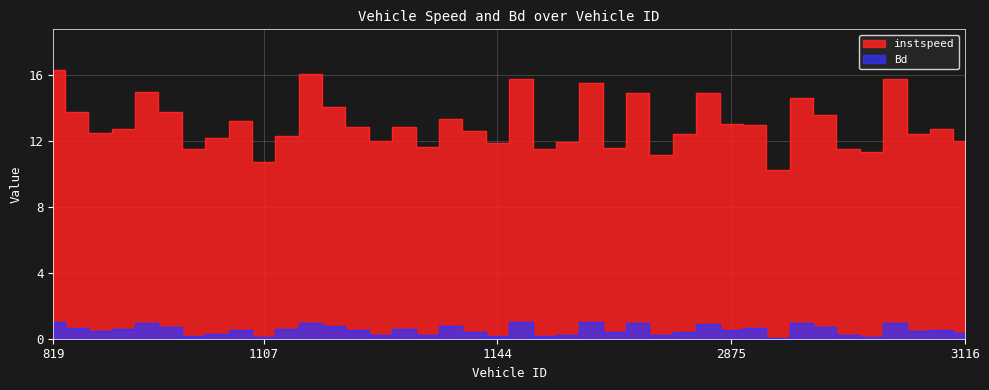

In instspeed, how many points are higher than both neighbors (excluding endpoints)?

12